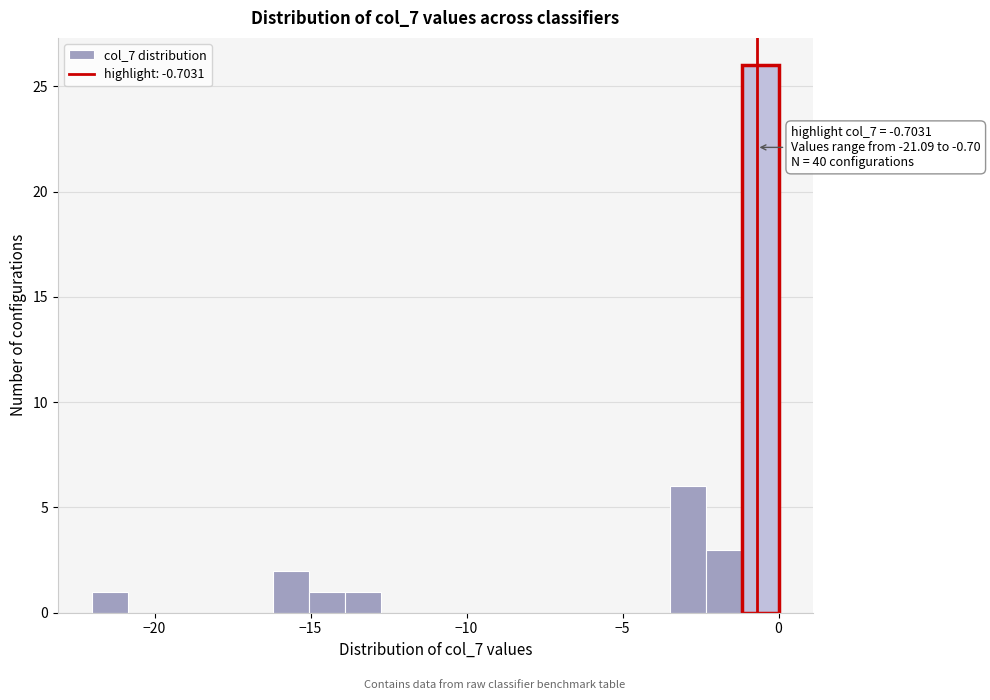

Read against the x-axis, roughly where is the centre of the tallest bar?

-0.5